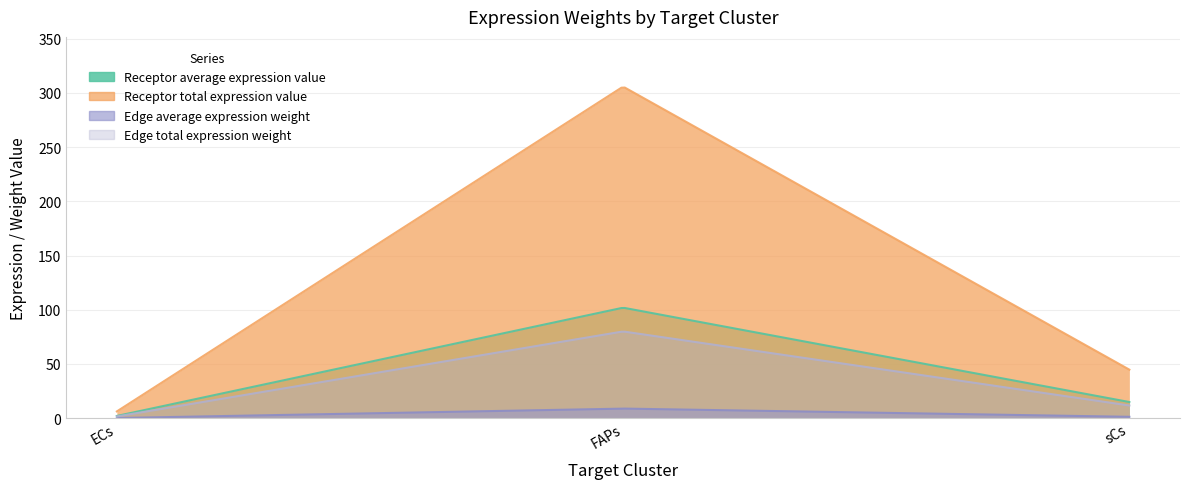

True or false: Receptor total expression value has a value of 305.7 at FAPs.

True